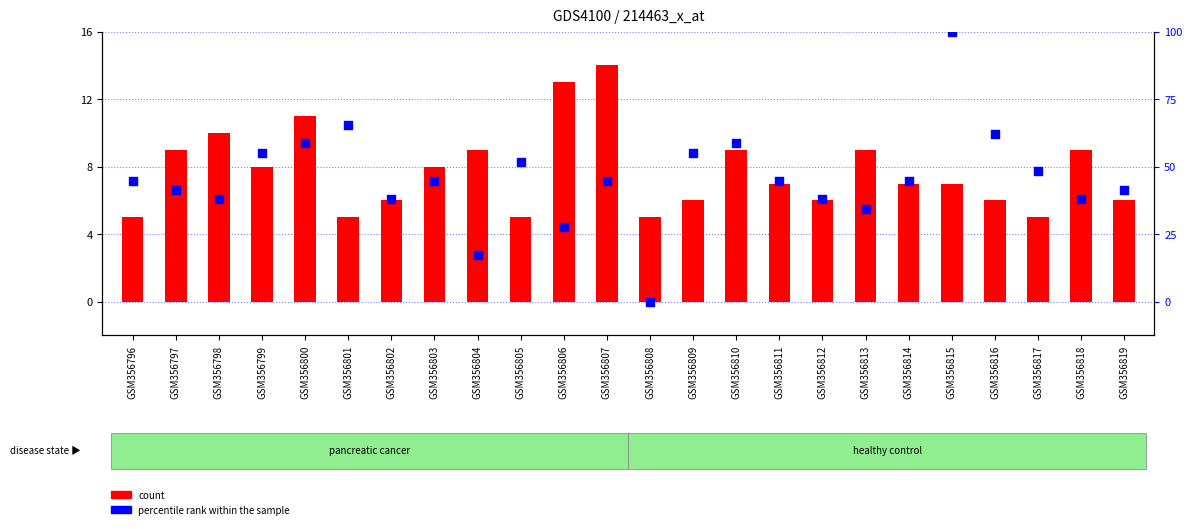

Which series has the largest Y range (max minus min)?

percentile rank within the sample